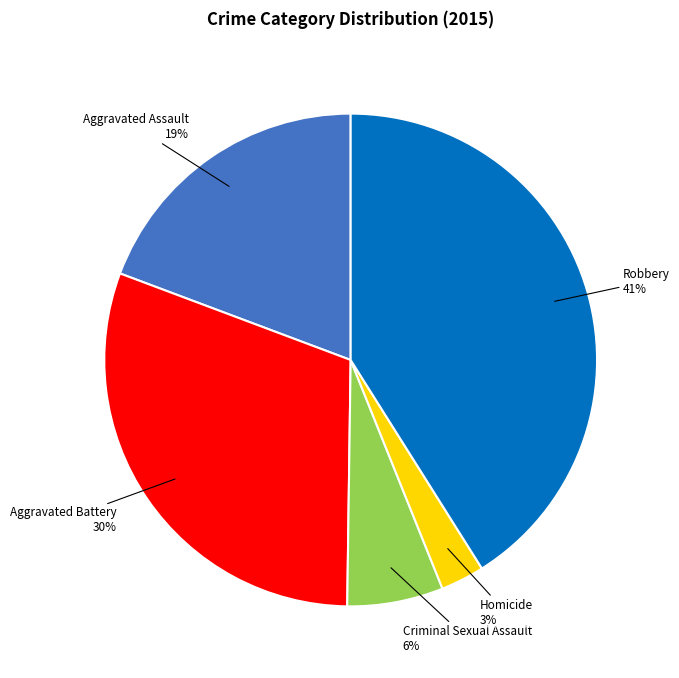

To the nearest percent, what portion does Criminal Sexual Assault represent?

6%